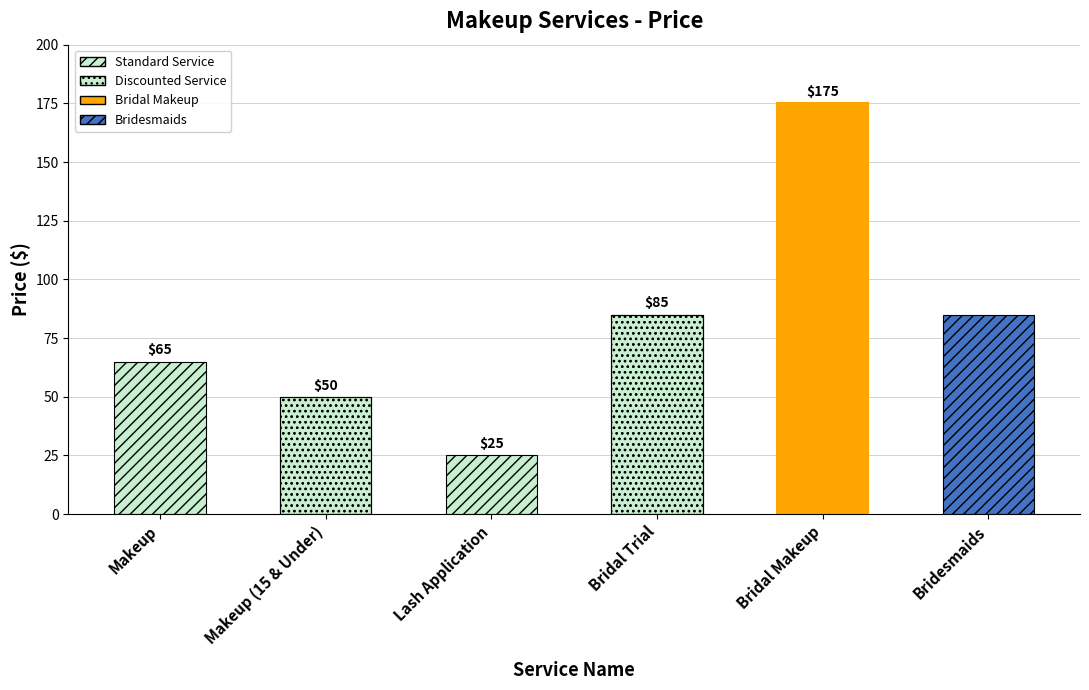

What is the value of the 5th bar from the left?

175